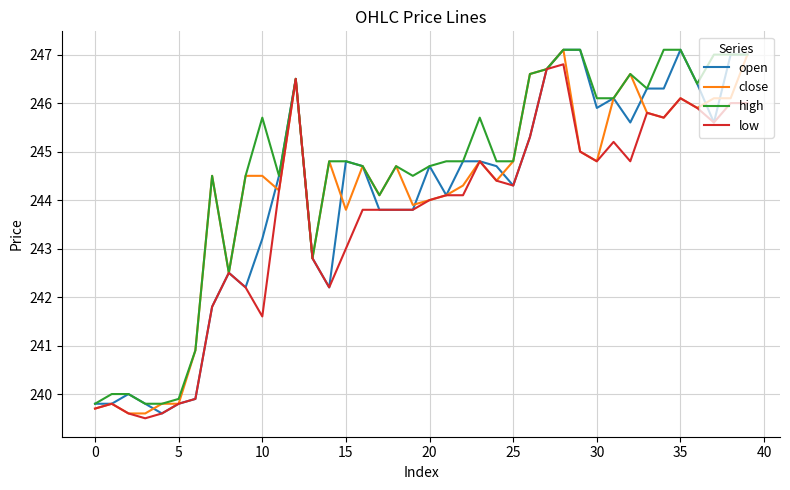

What is the greatest value displayed?

247.1